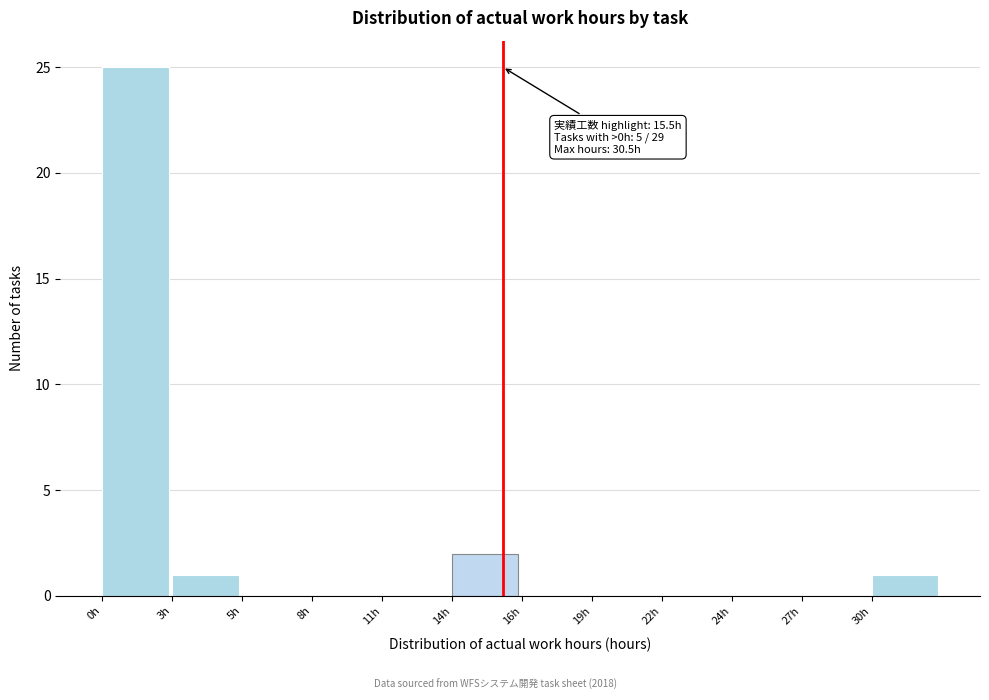

Reading left to right, extract all data points from this chart.

0h=25	3h=1	5h=0	8h=0	11h=0	14h=2	16h=0	19h=0	22h=0	24h=0	27h=0	30h=1